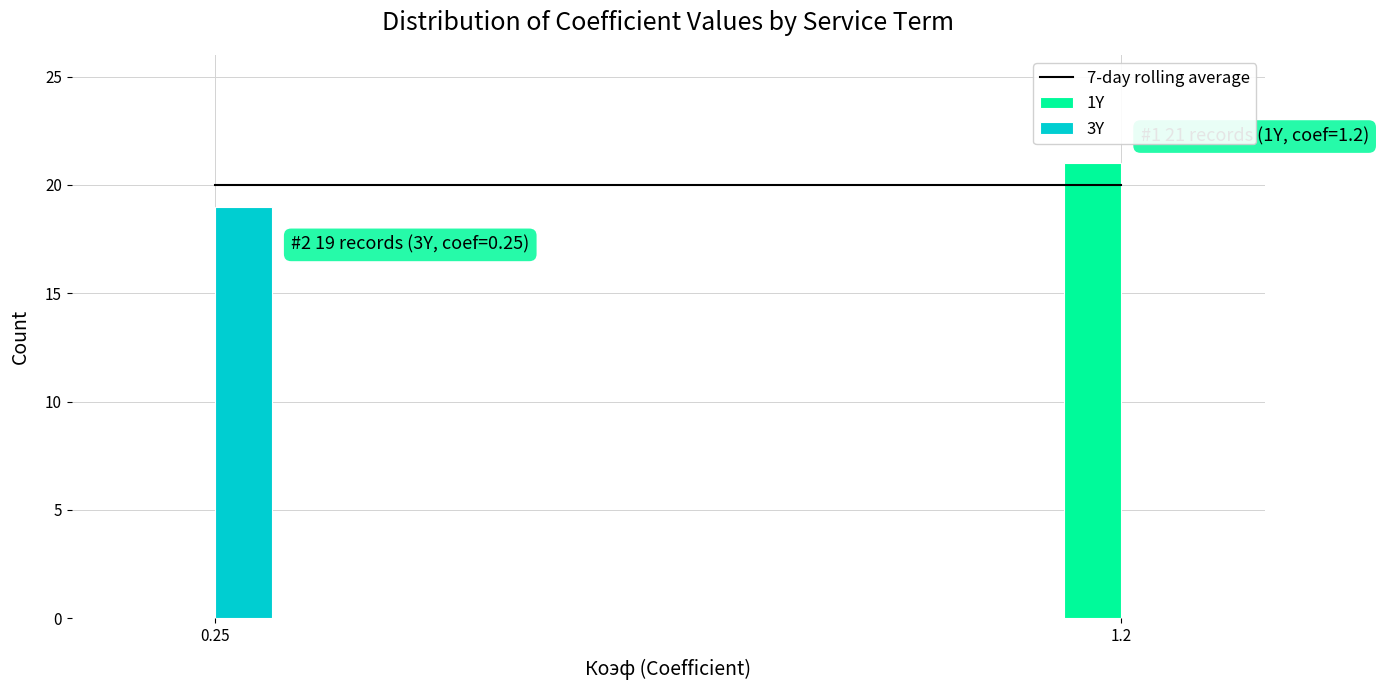

Reading right to left, transcribe all the data shown in this chart.

1Y: 1.2=21	0.25=0
3Y: 1.2=0	0.25=19